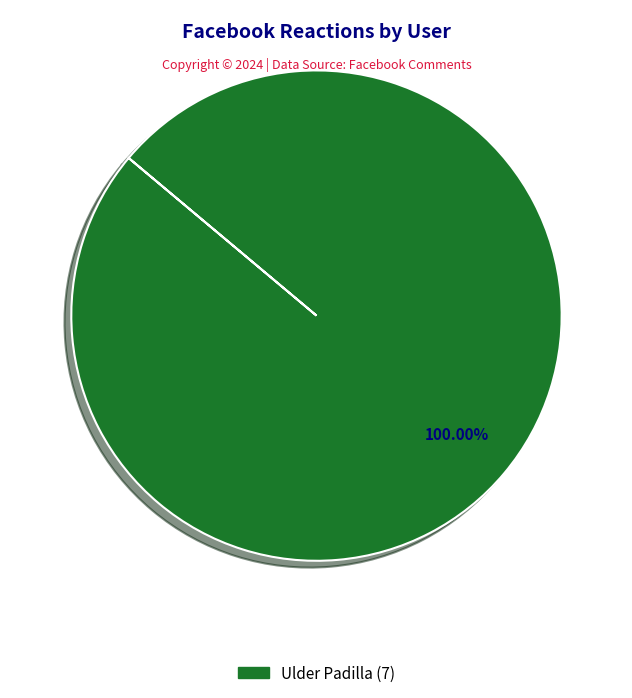

Is there any slice that represents more than half of the pie?

Yes